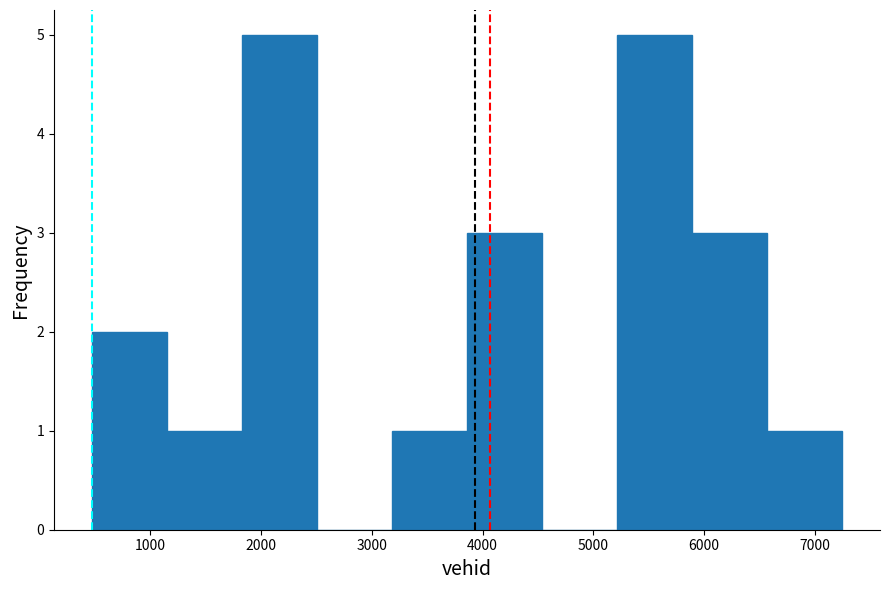

Reading left to right, transcribe this chart: for each bar, give the range it covers on the x-axis and its height. Neither the bar edges nor the heights are printed on the chart, so give them approximately, as read against the axes.

500 to 1100: 2
1100 to 1800: 1
1800 to 2500: 5
2500 to 3200: 0
3200 to 3900: 1
3900 to 4500: 3
4500 to 5200: 0
5200 to 5900: 5
5900 to 6600: 3
6600 to 7300: 1